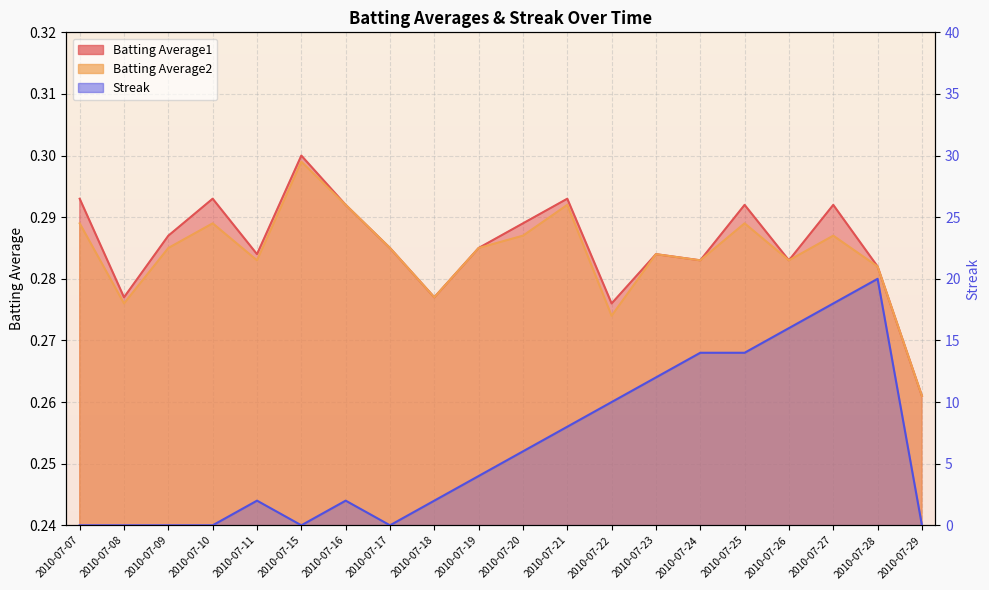

How many interior local peaks does the Batting Average2 series have?

6